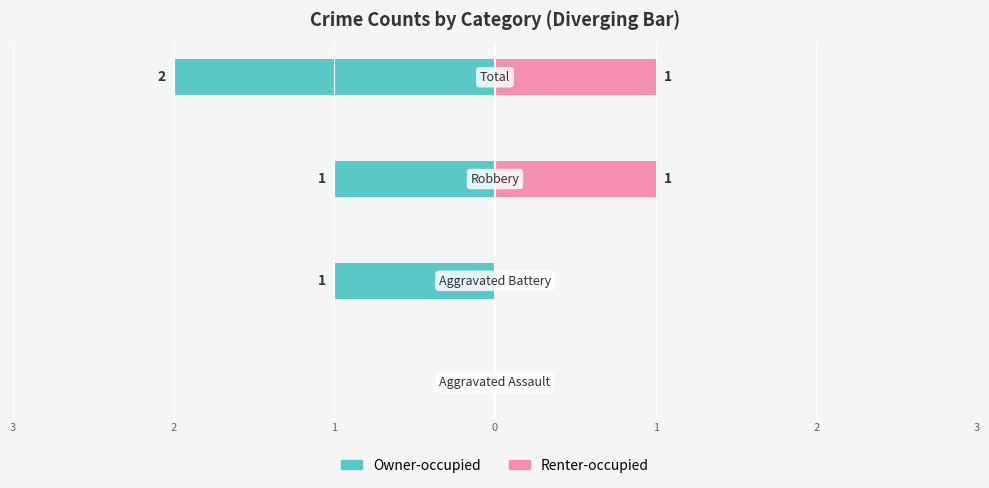

Reading left to right, extract all data points from this chart.

Owner-occupied: 1=0	2=-1	3=-1	0=-2
Renter-occupied: 1=0	2=0	3=1	0=1